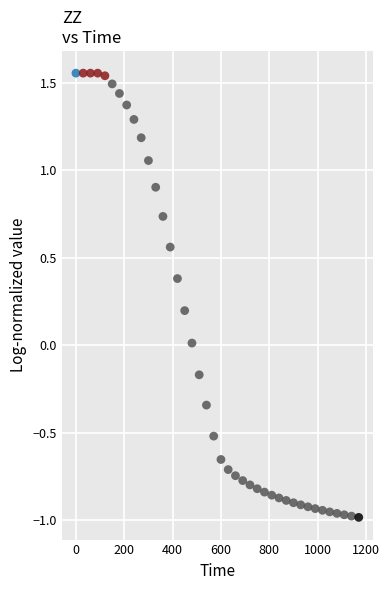

What is the range of Y values (max minus min)?

2.5